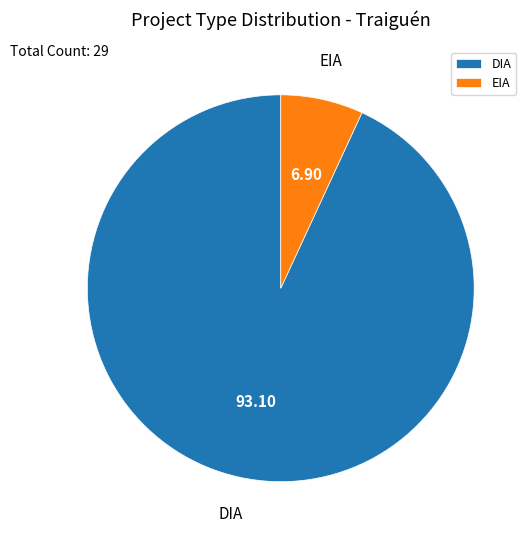

Which has a higher value, EIA or DIA?

DIA